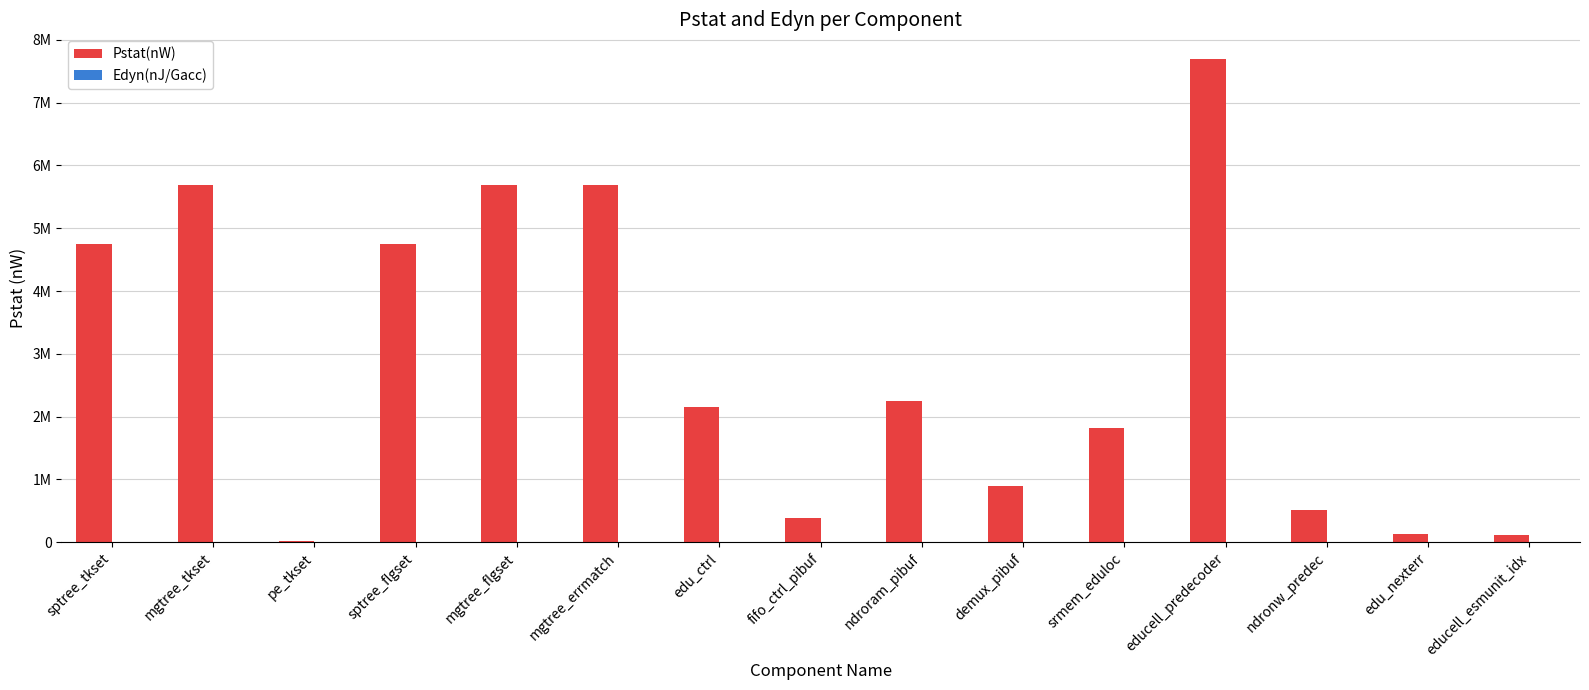

What is the greatest value displayed?

7703210.0